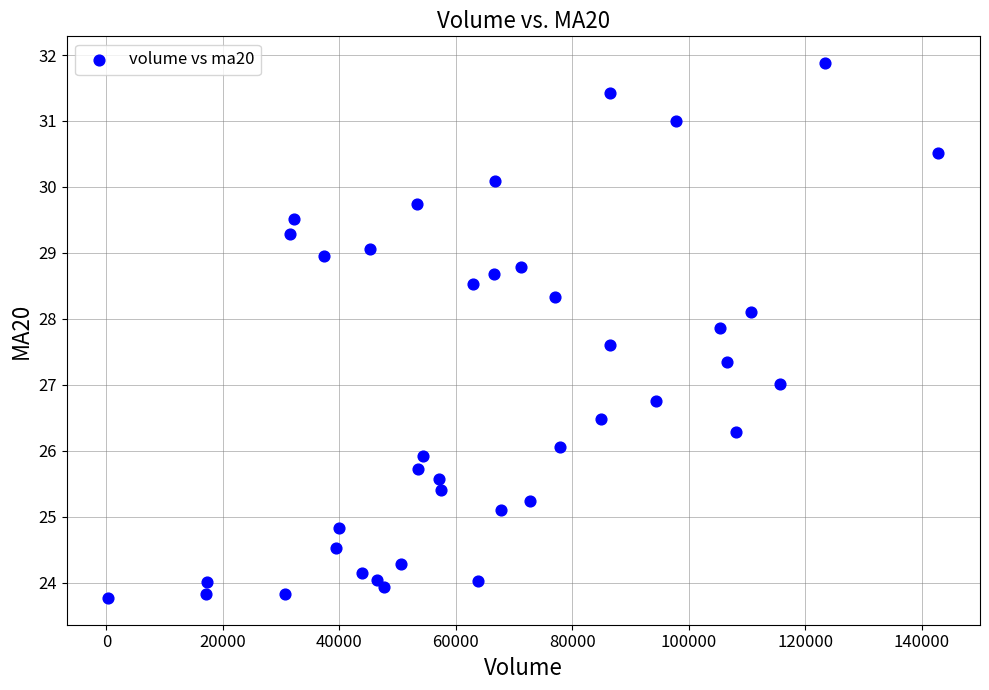

What is the range of X values (max minus min)?

142538.9